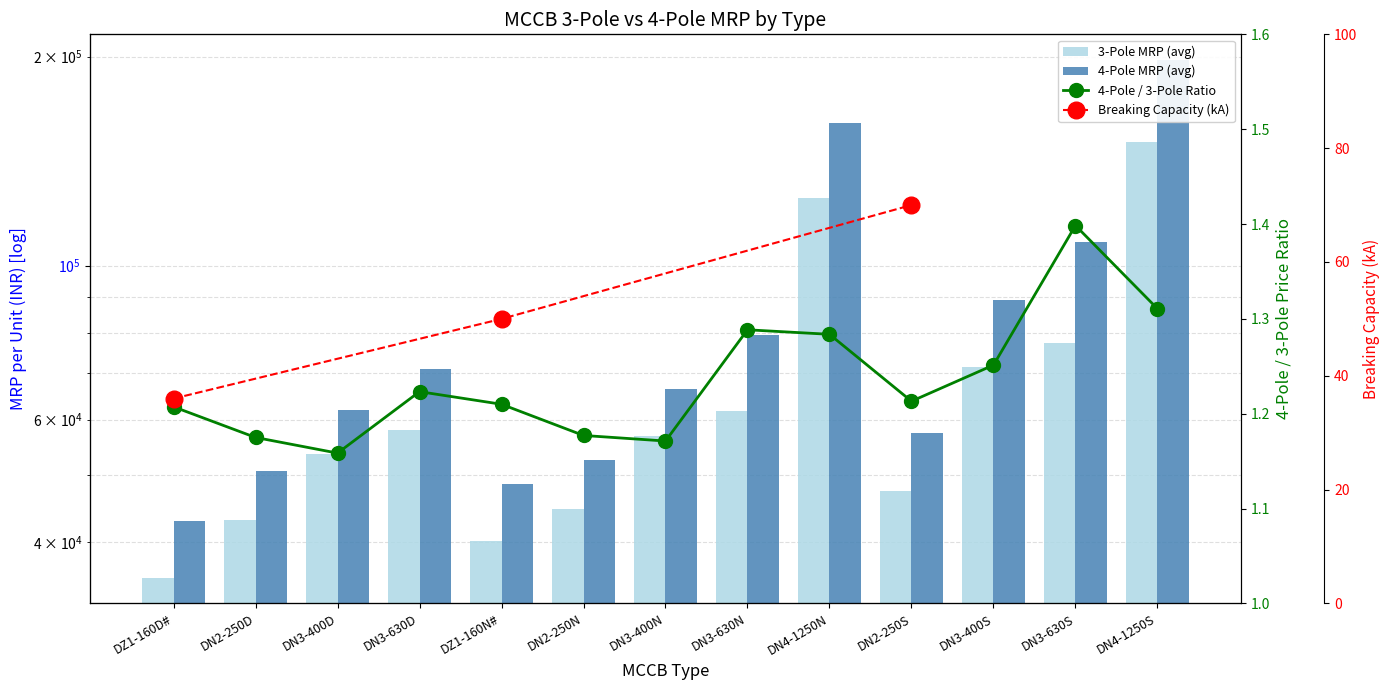

What is the difference between the second highest and second lowest values in the 4-Pole MRP (avg) series?

112090